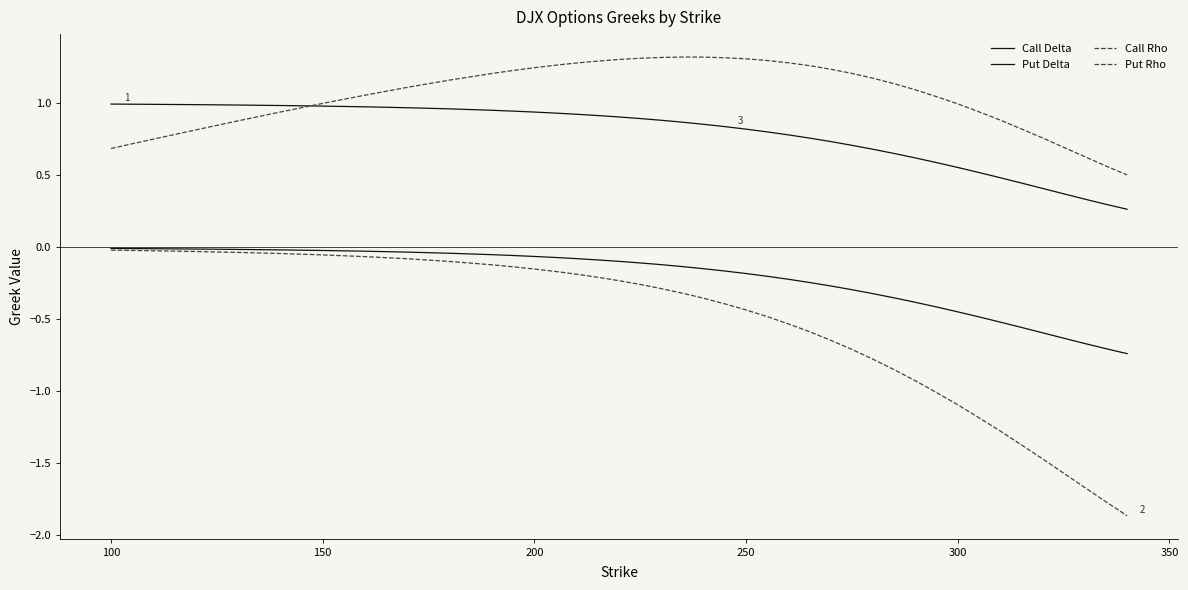

How many lines are shown in the chart?

4